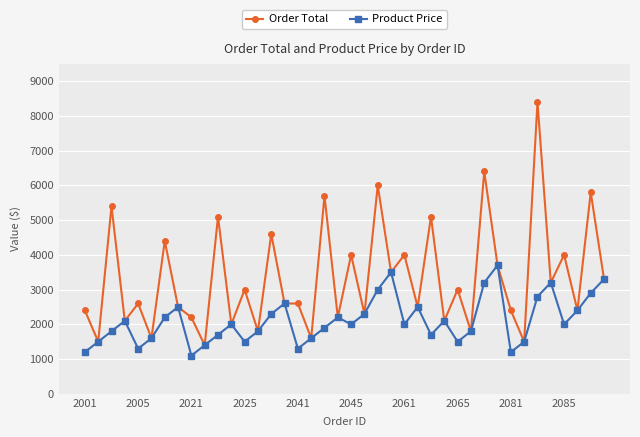

Which series has the largest total across all categories?

Order Total